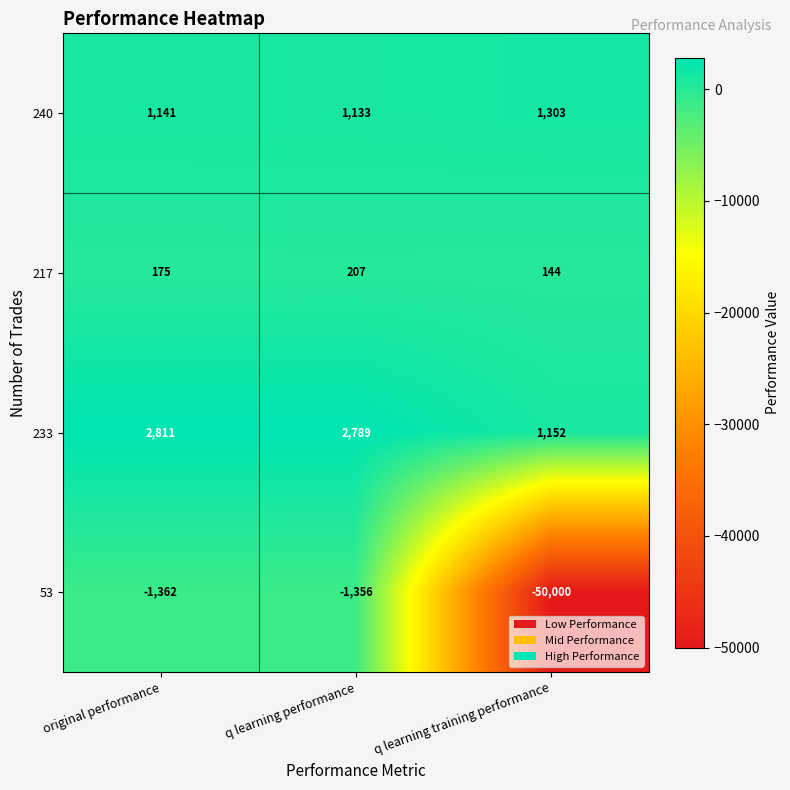

At which category is the sum across all series the highest?

q learning performance